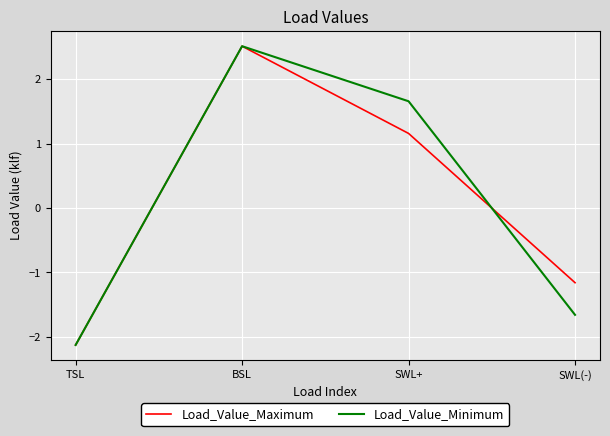

Is this an area chart (filled region under the line)?

No